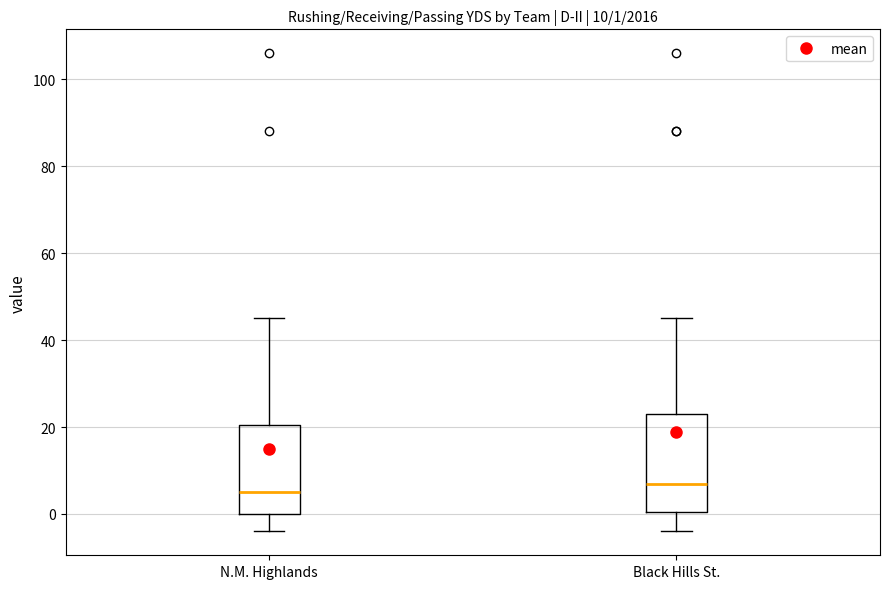

Comparing the boxes themselves (not the whiskers), which one is the tallest?

Black Hills St.